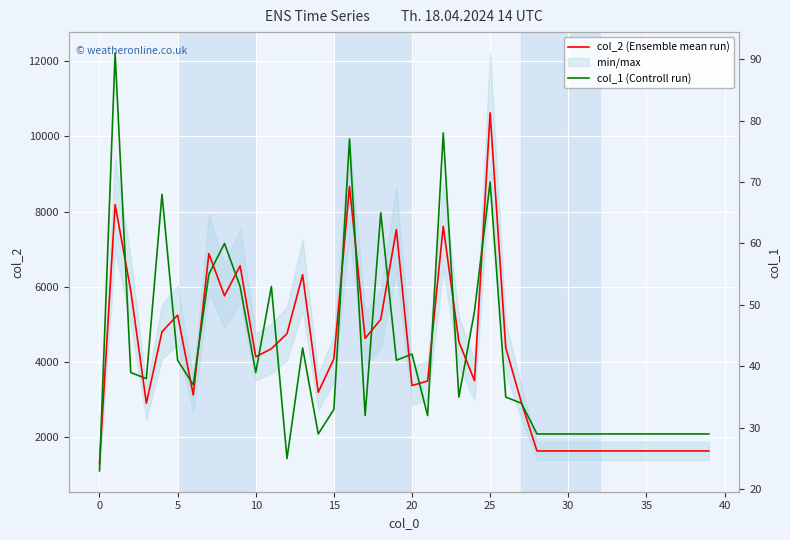

Which series changed the most between 14 and 16?

col_2 (Ensemble mean run)